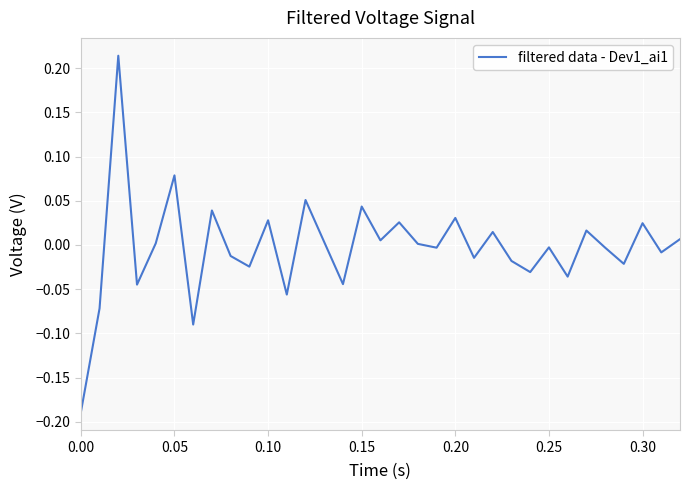

Does the chart have visible grid lines?

Yes